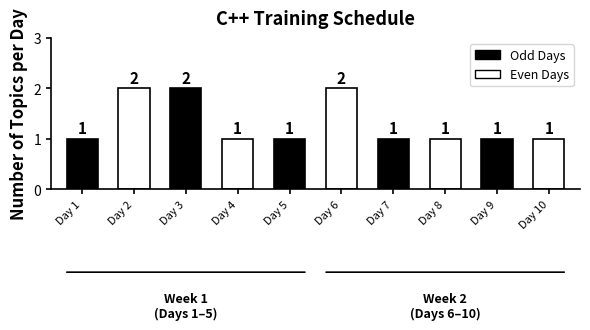

What is the greatest value displayed?

2